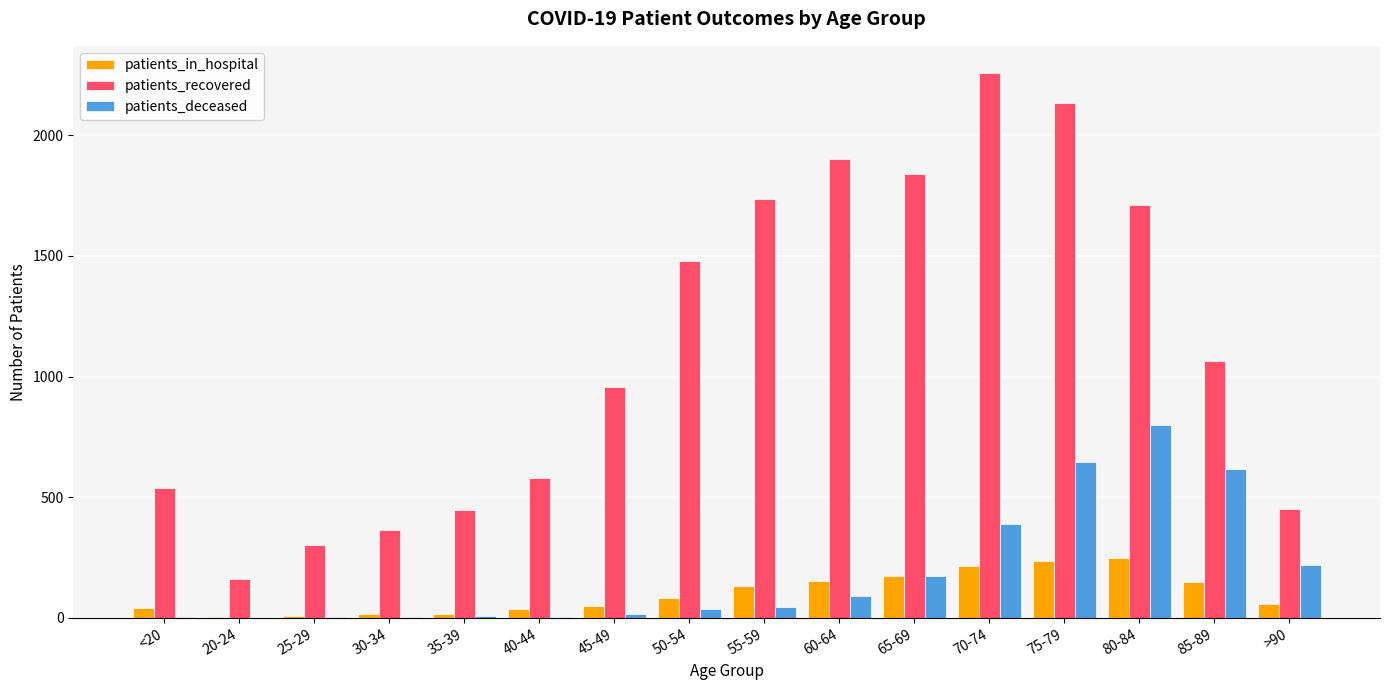

At which category does the chart reach its peak across all series?

70-74